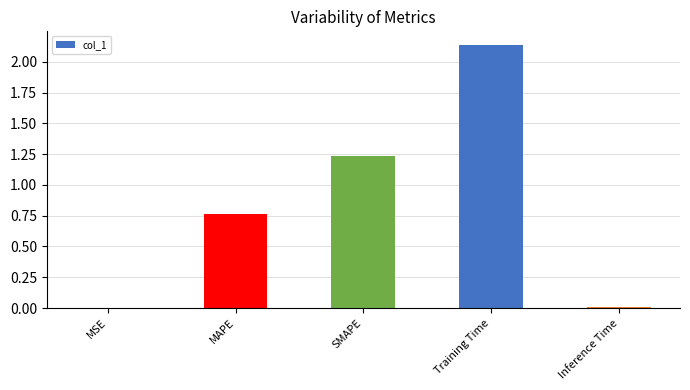

What is the change in value from MAPE to Training Time?

+1.4